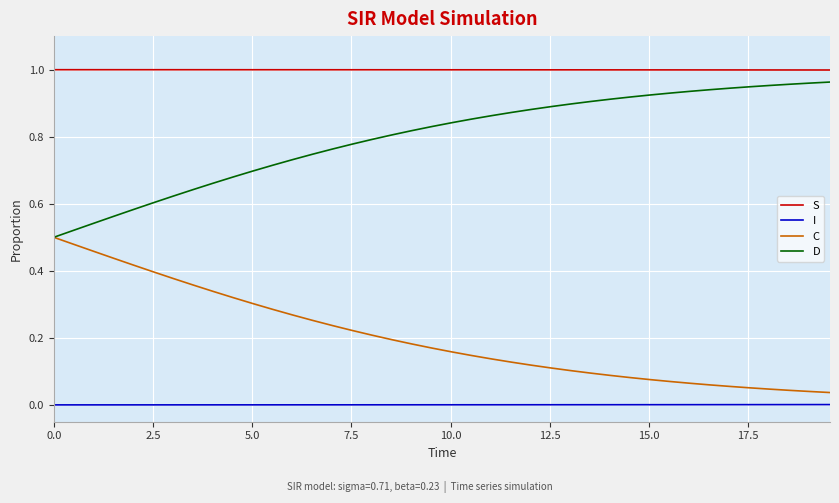

True or false: S and C cross at least once.

False